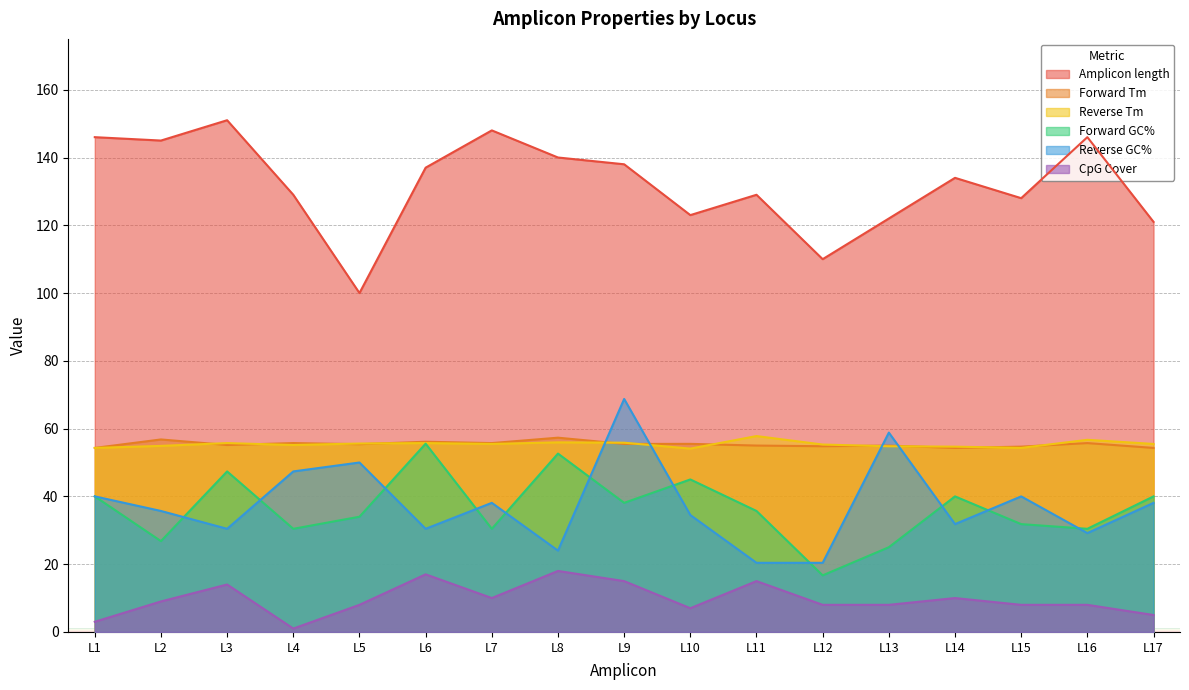

What is the value of the Forward Tm point at the 3rd from the left?

55.2